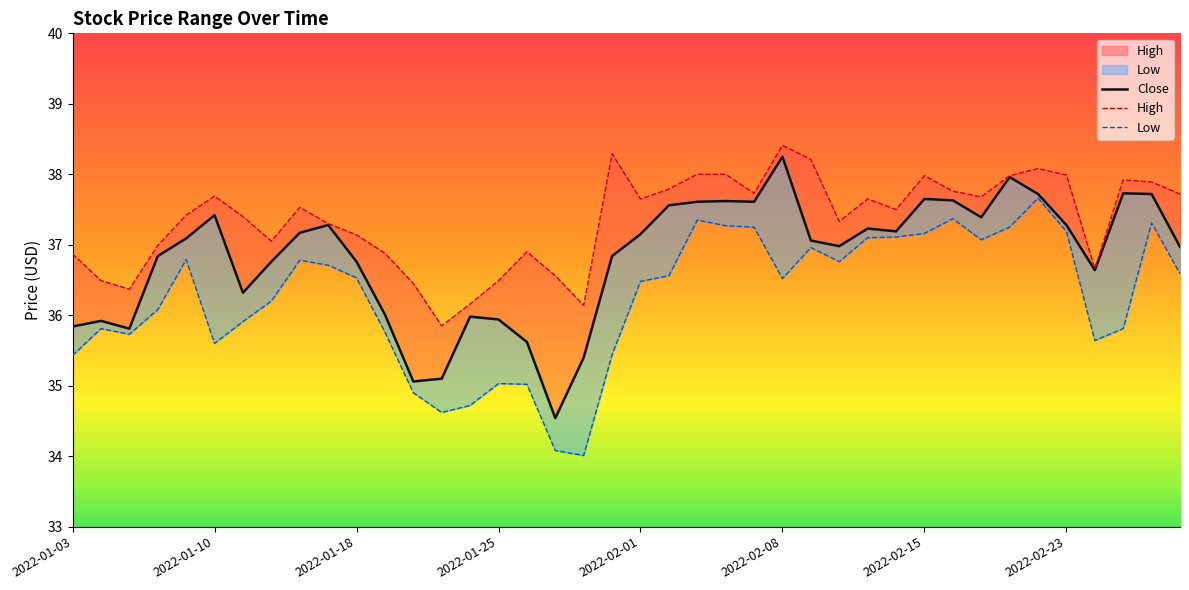

What is the label of the 18th point from the left?

17